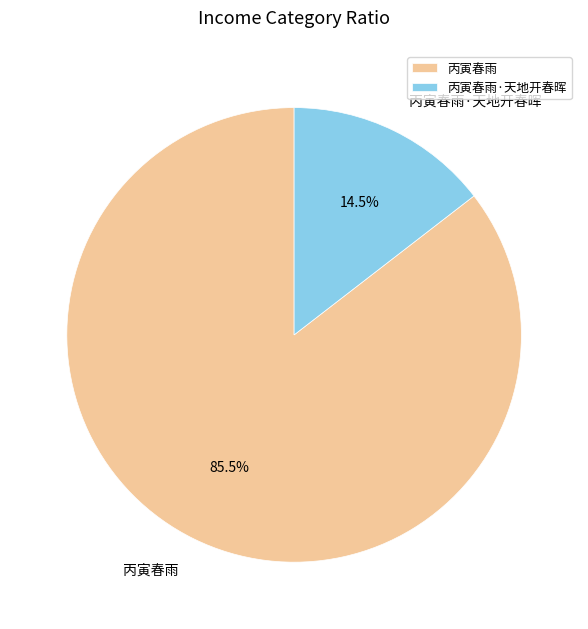

How many slices are in this pie chart?

2